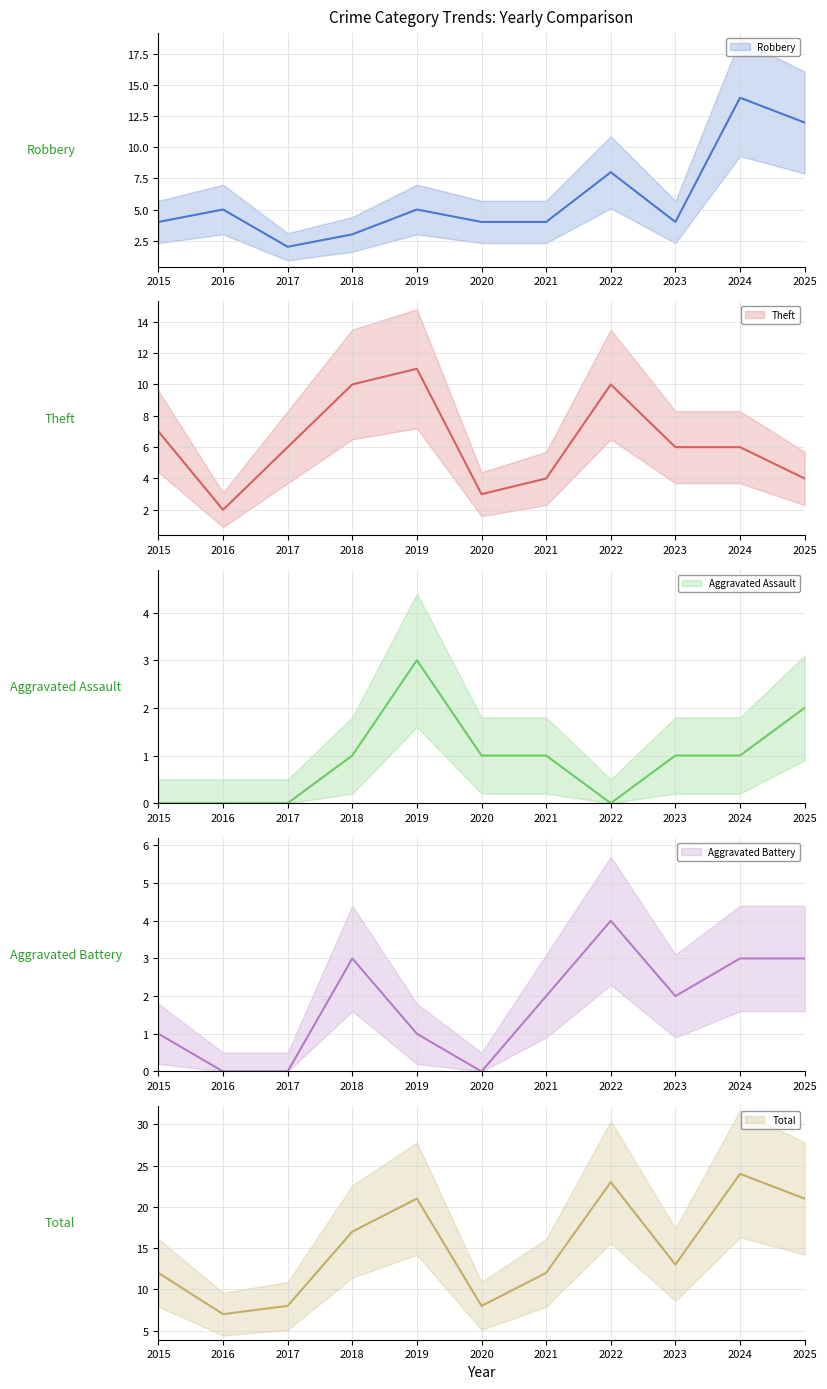

How many data points does each series have?

11